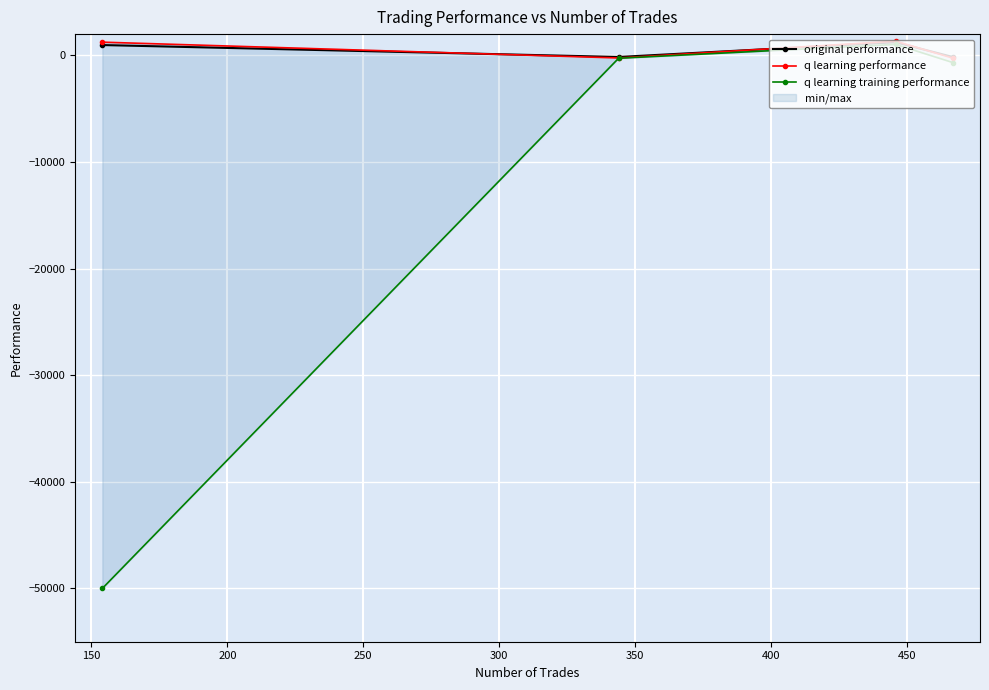

True or false: original performance has more than 0 points higher than both neighbors.

True